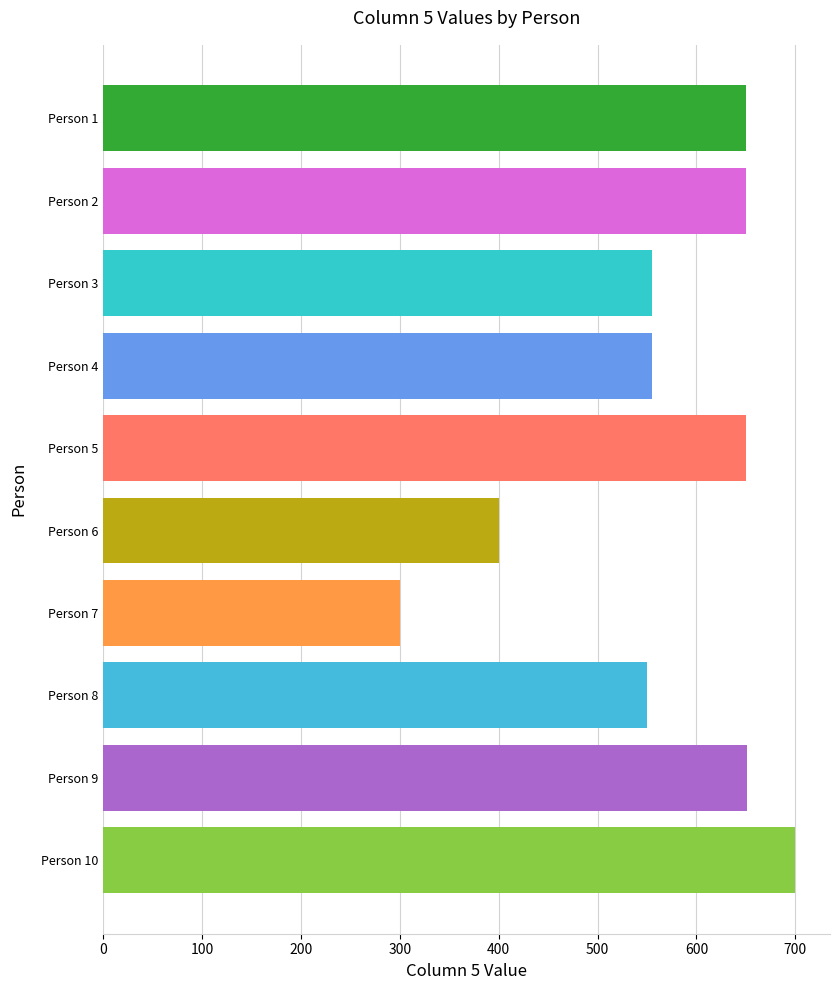

What is the difference between the values at Person 10 and Person 3?

145